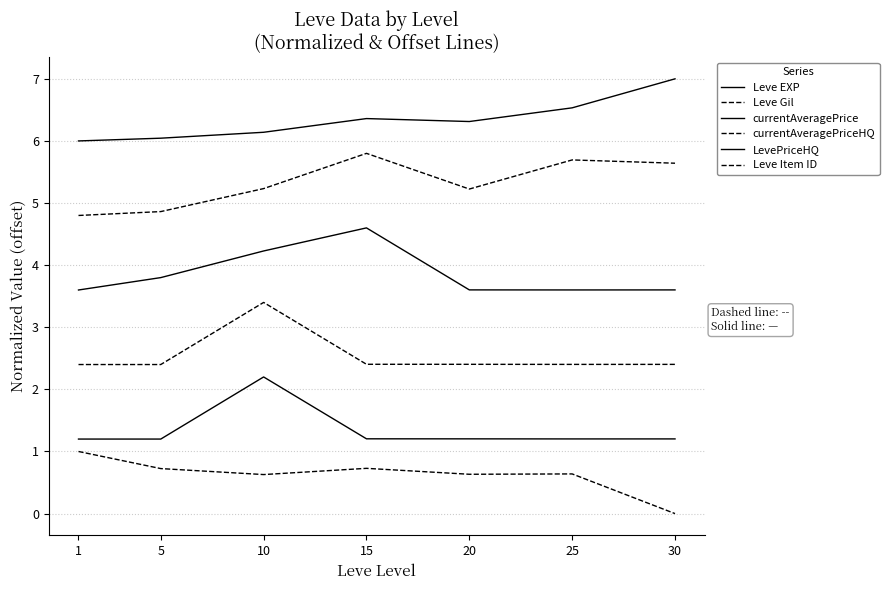

Where is Leve Item ID nearest to the value 0?

30